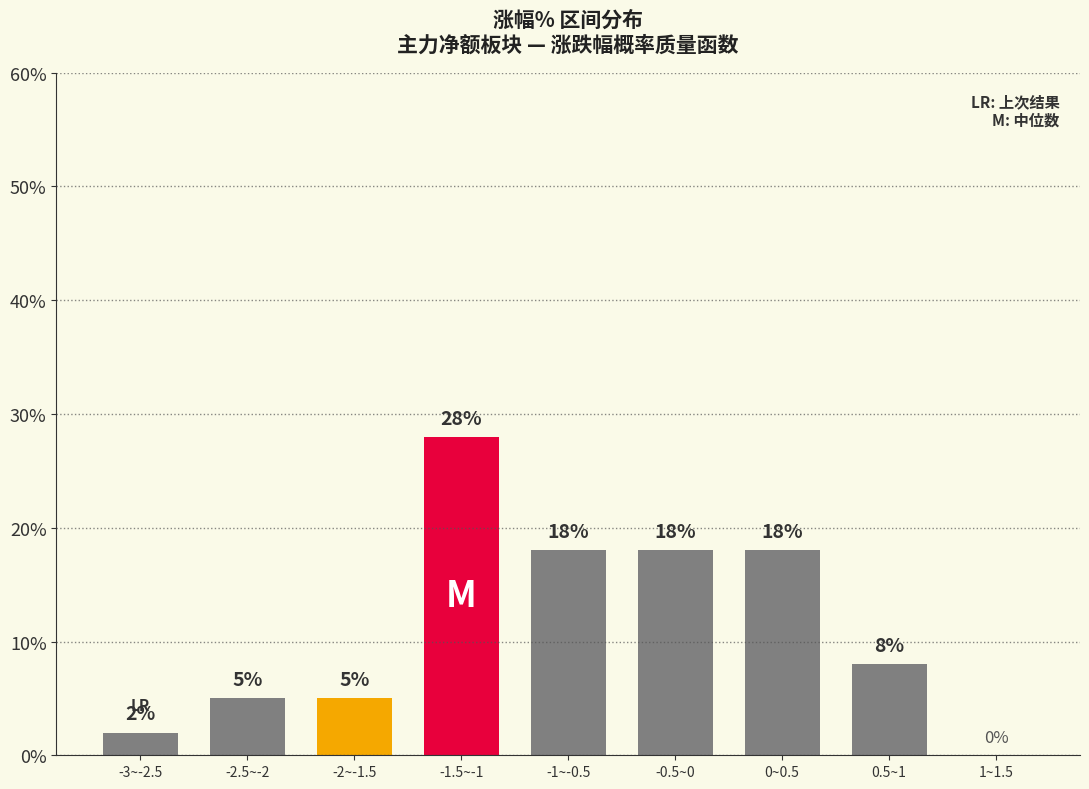

Reading right to left, extract all data points from this chart.

1~1.5=0	0.5~1=8	0~0.5=18	-0.5~0=18	-1~-0.5=18	-1.5~-1=28	-2~-1.5=5	-2.5~-2=5	-3~-2.5=2